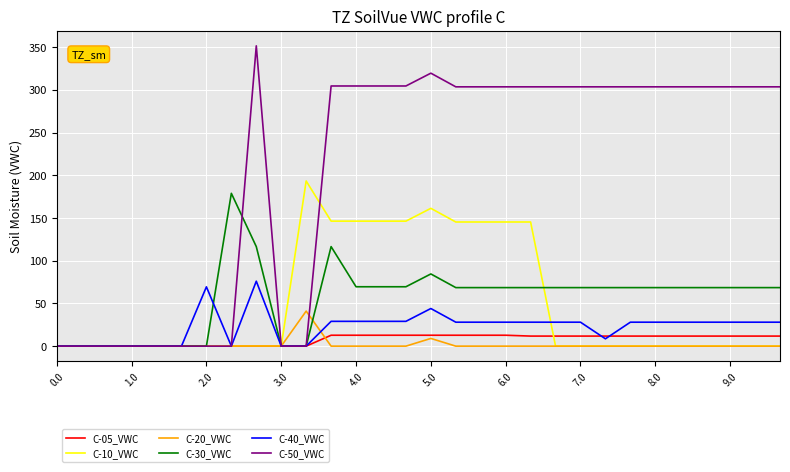

What is the maximum value shown in the chart?

351.6